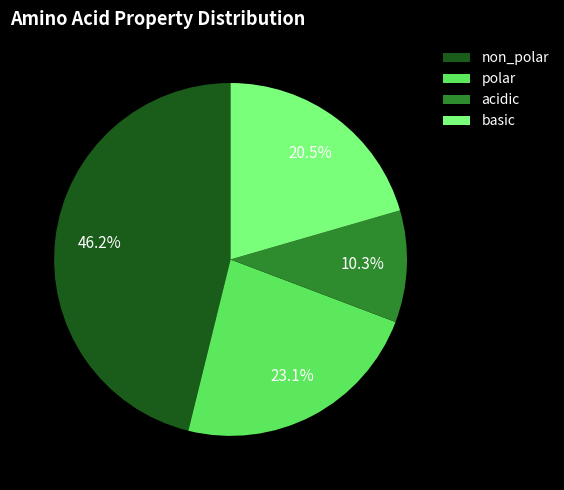

Which has a higher value, basic or acidic?

basic